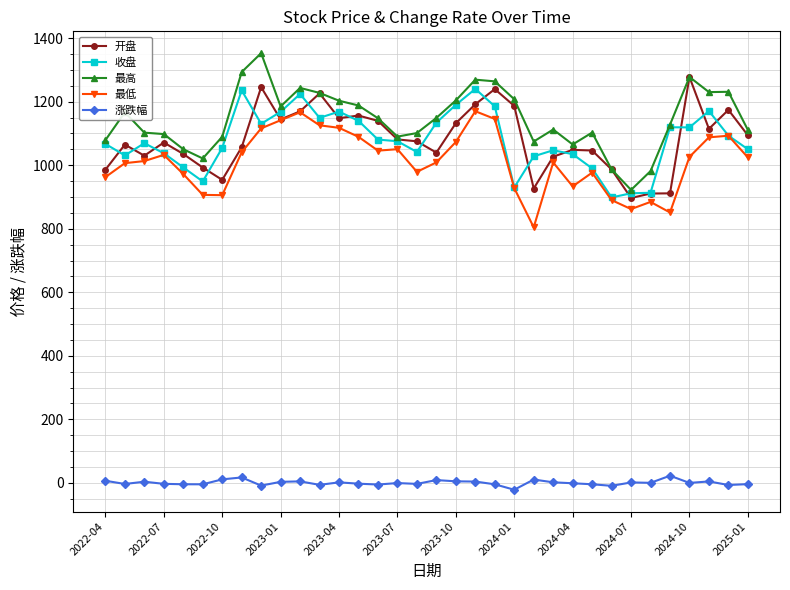

In 涨跌幅, how many points are higher than both neighbors (excluding endpoints)?

10